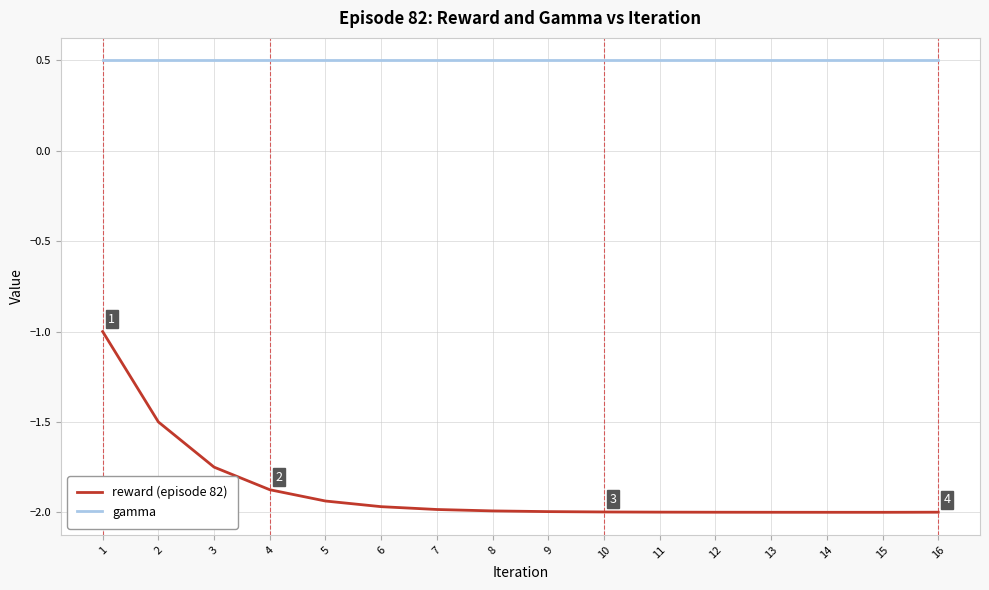

True or false: gamma and reward (episode 82) intersect in this chart.

False